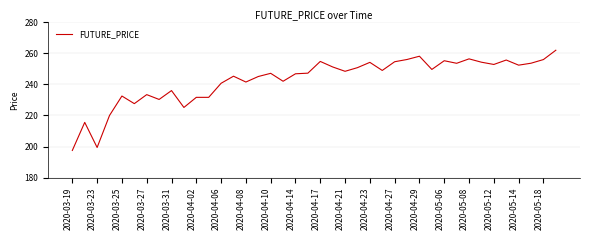

How many lines are shown in the chart?

1